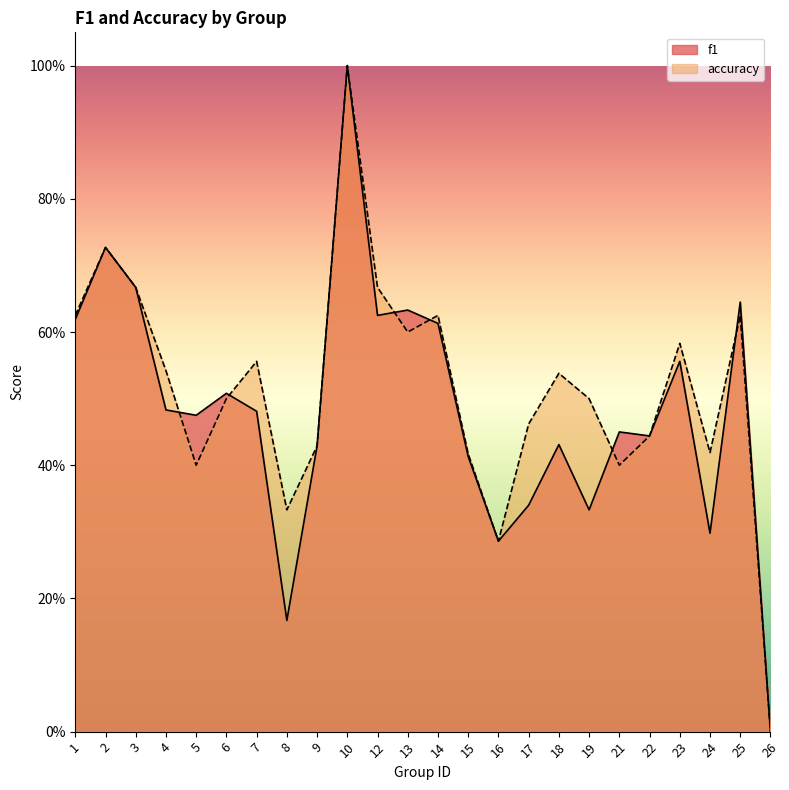

At 18, list the series in order from smallest to largest.

f1, accuracy